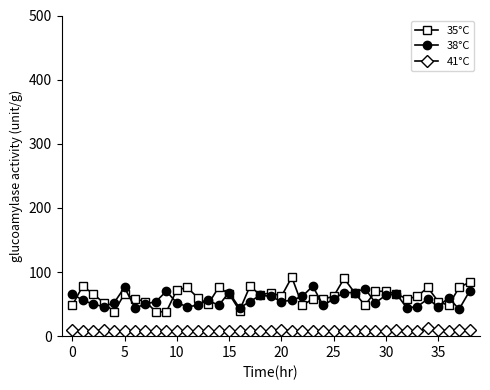

True or false: 35°C has more than 2 interior local peaks.

True